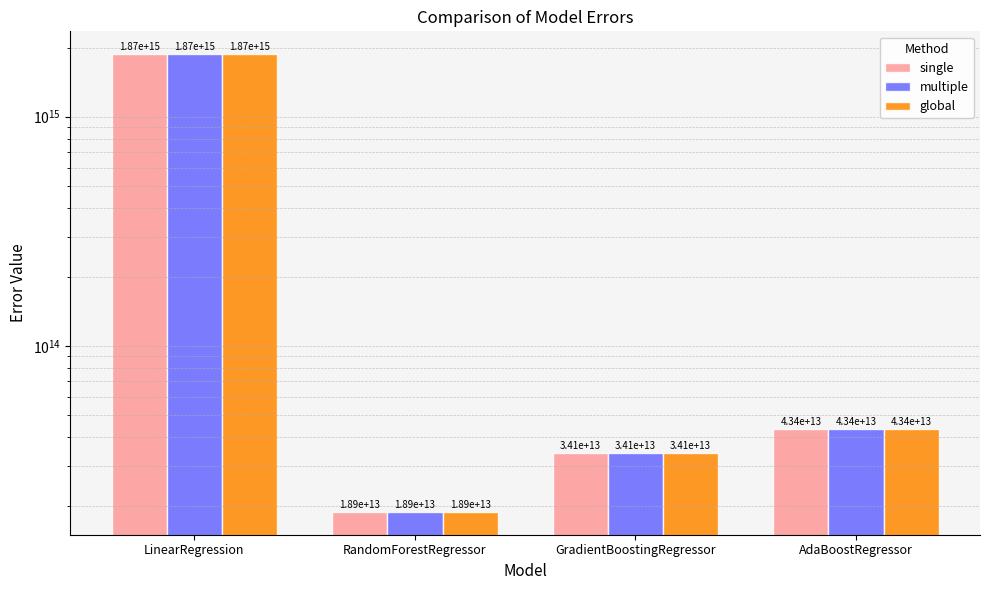

Does the chart contain any negative values?

No